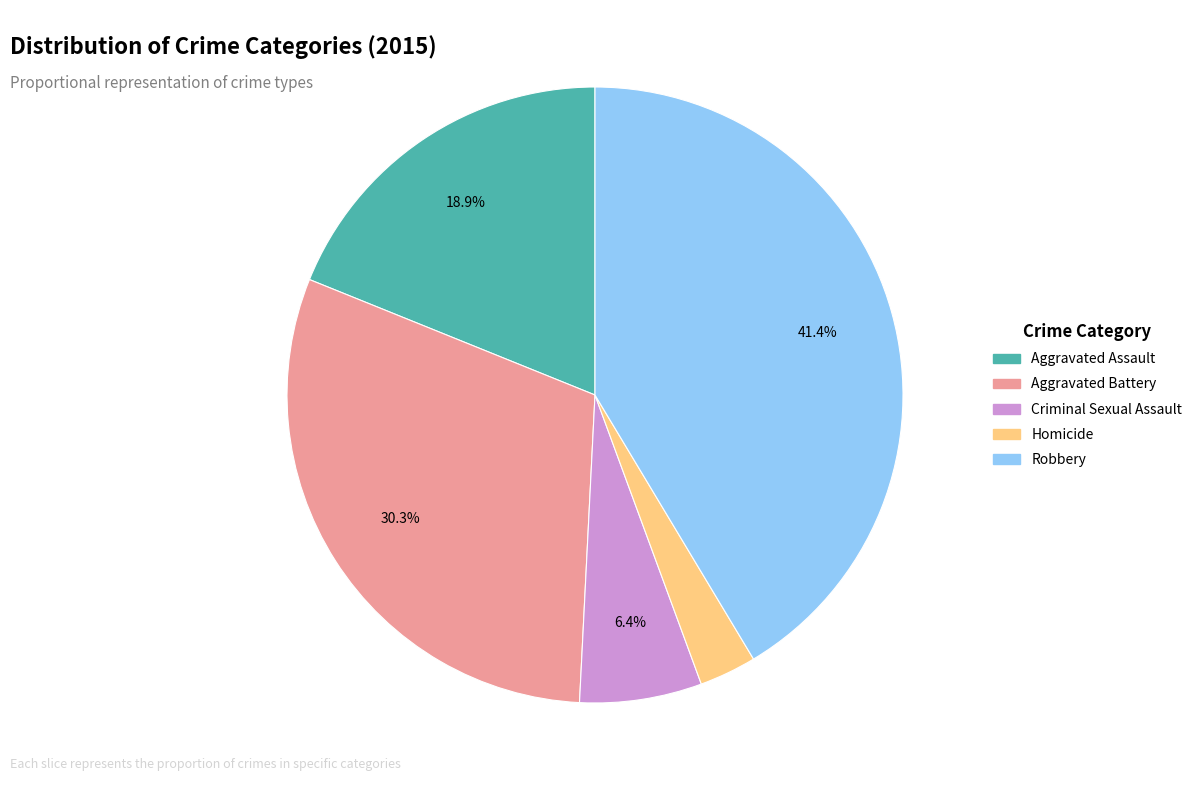

True or false: Robbery accounts for 50% of the total.

False